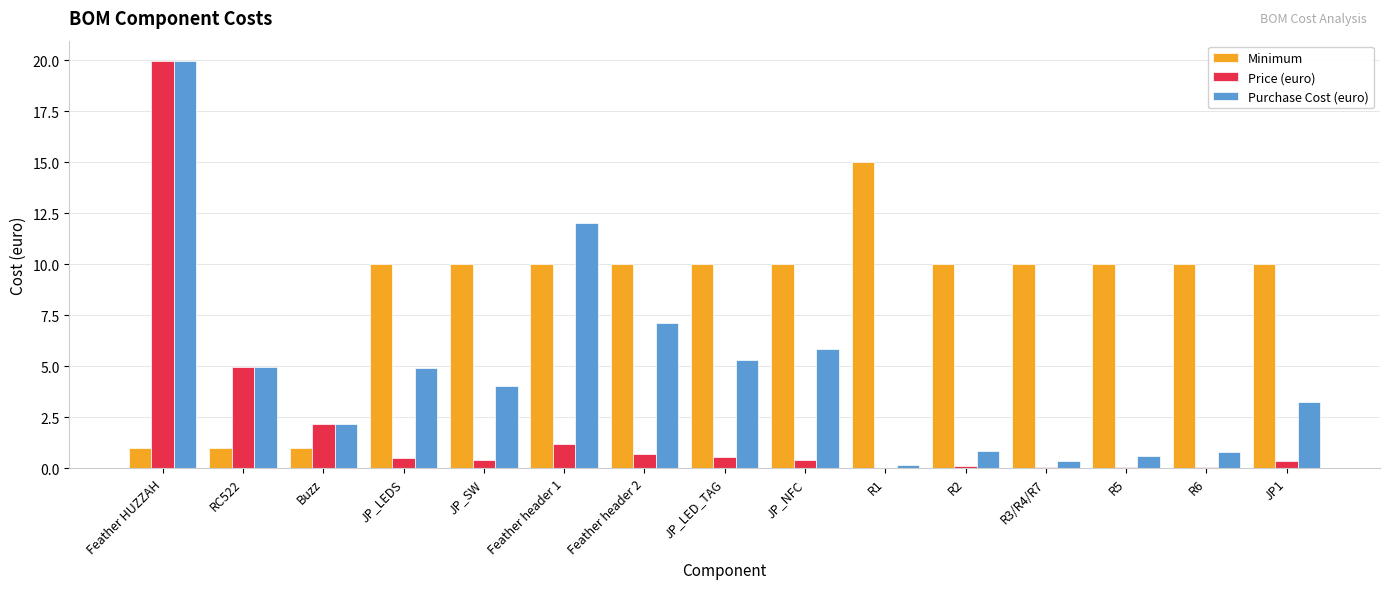

At which category is the sum across all series the highest?

Feather HUZZAH